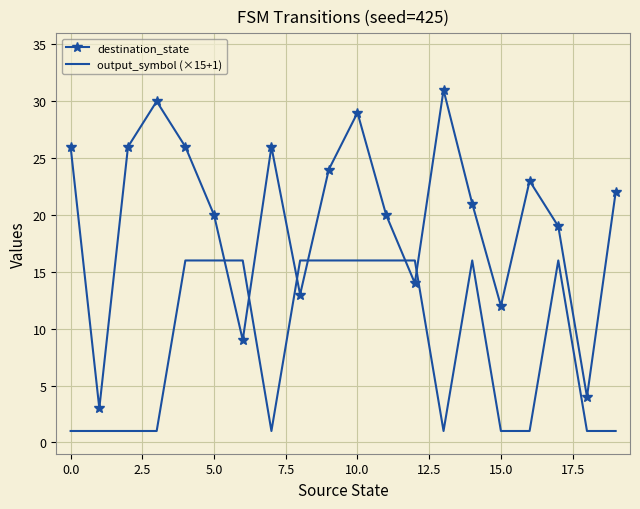

What are all the series names shown in the legend?

destination_state, output_symbol (×15+1)